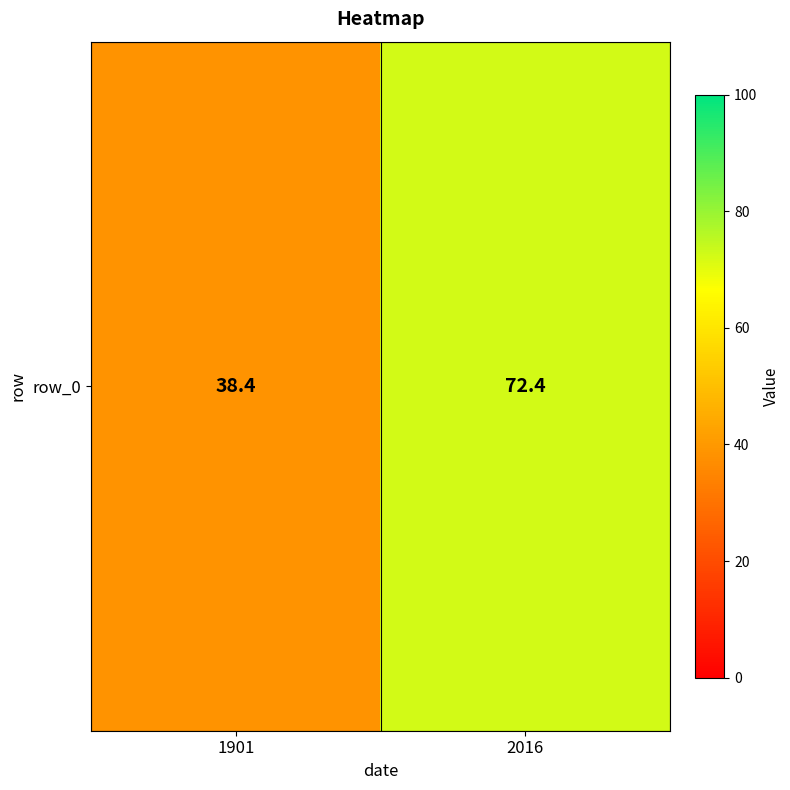

What is the sum of the values at 1901 and 2016?

110.8